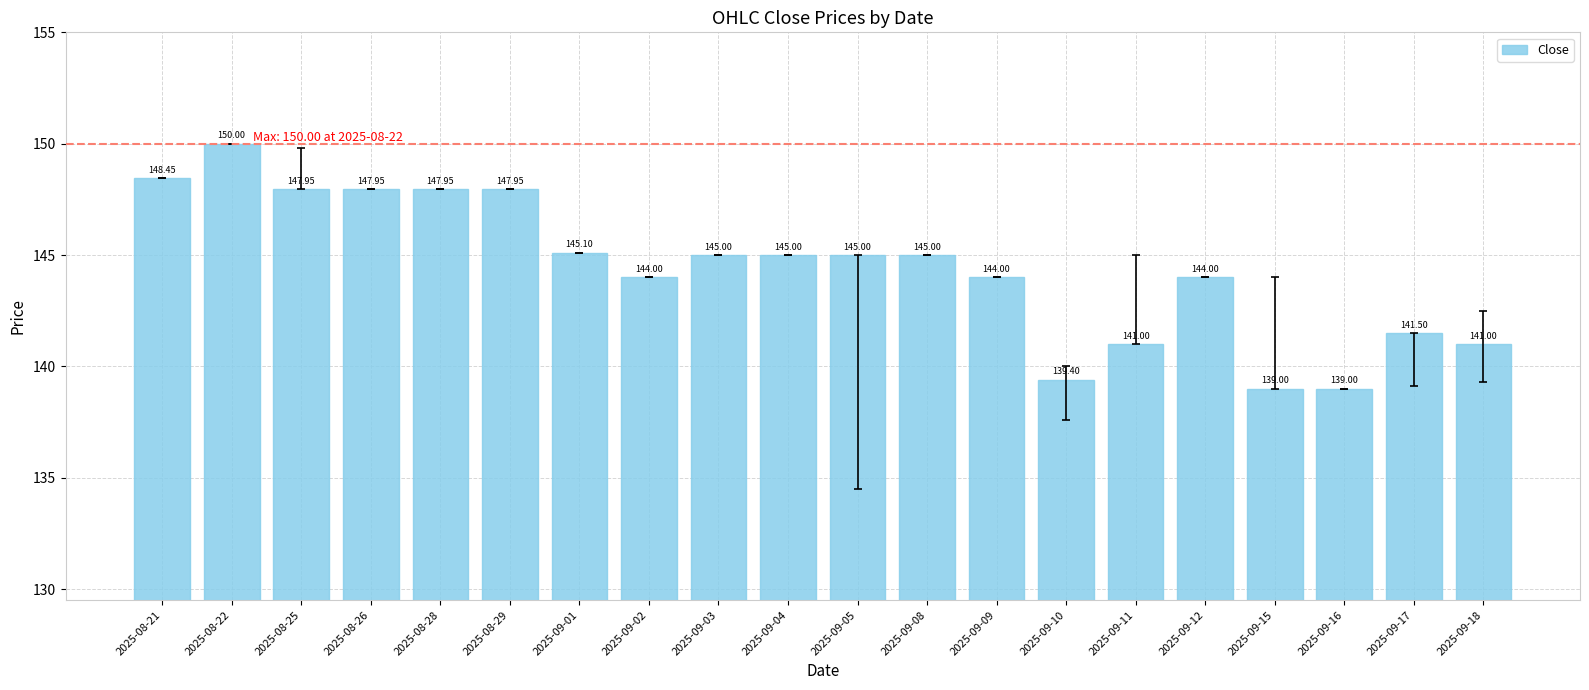

Is it true that the value at 2025-08-22 is 239.5?

False